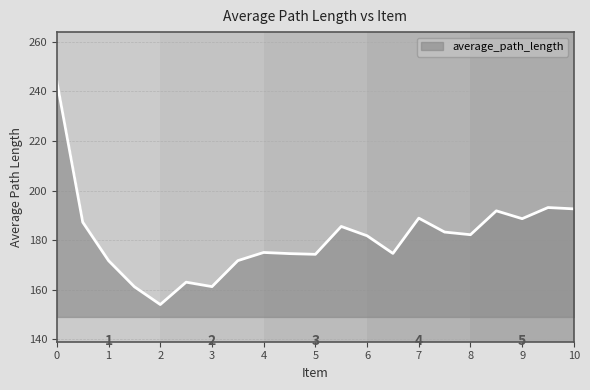

What is the maximum value shown in the chart?

243.9